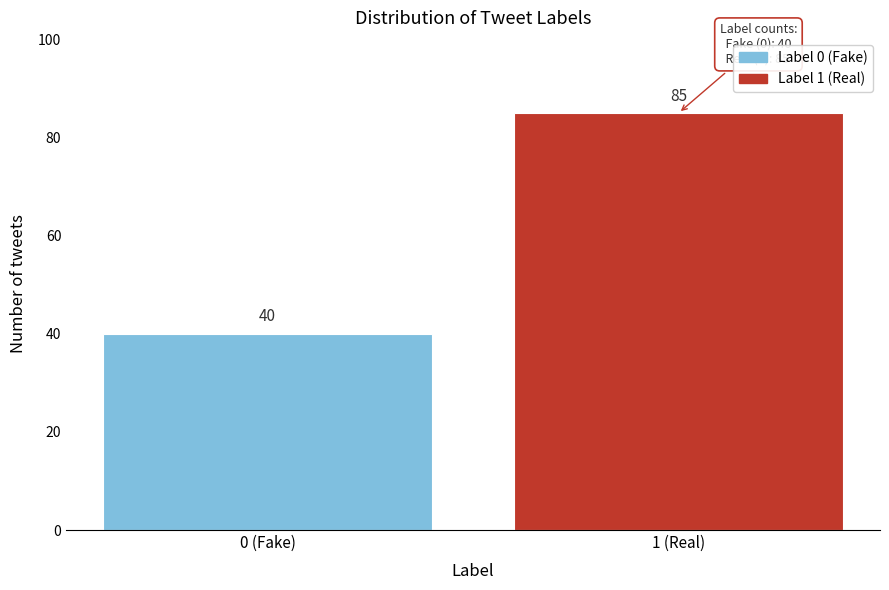

Reading right to left, list all the values displayed in this chart.

85	40